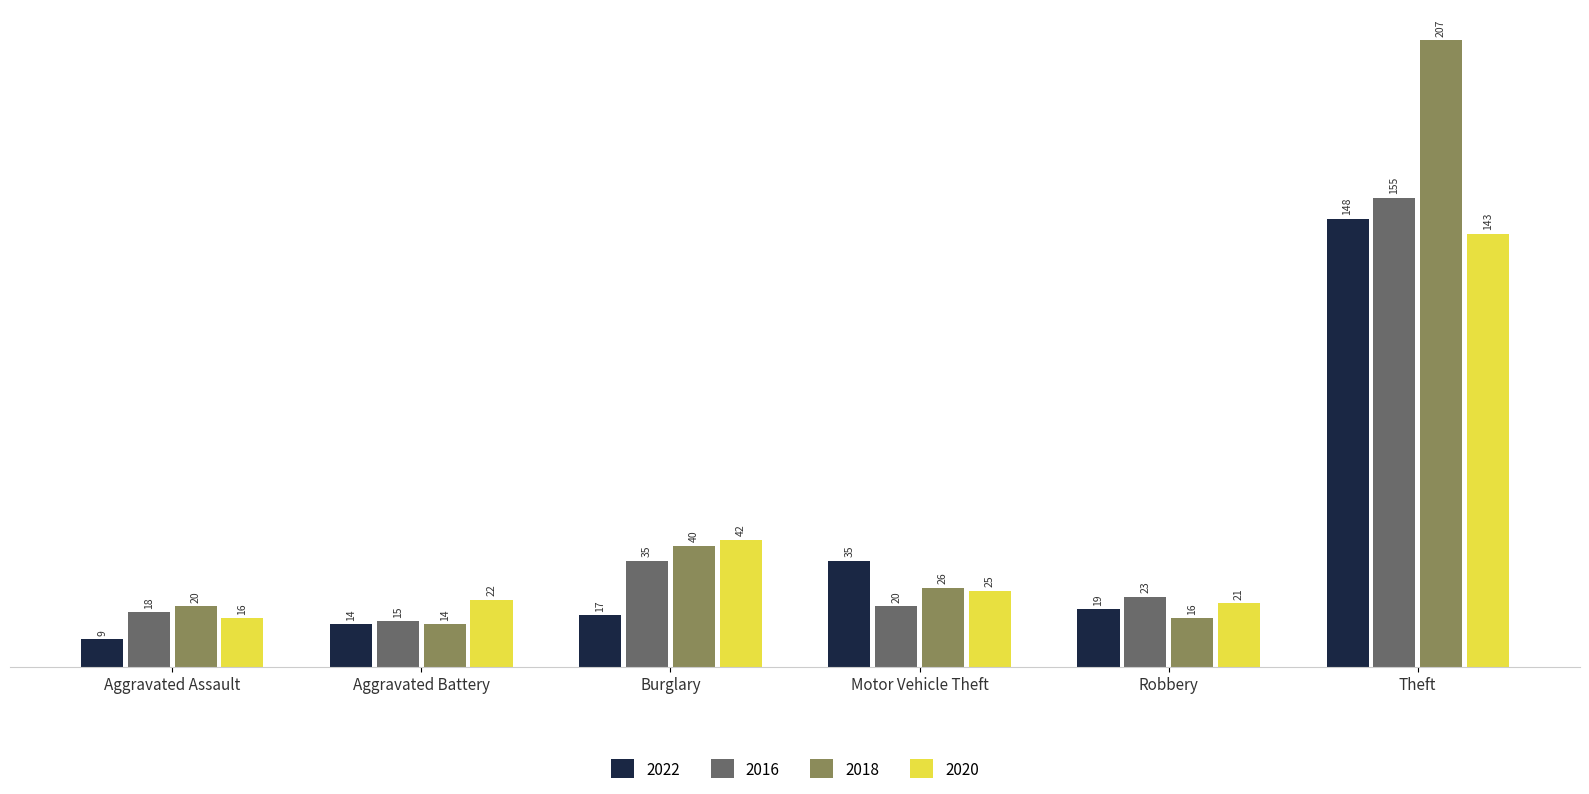

What is the maximum value shown in the chart?

207